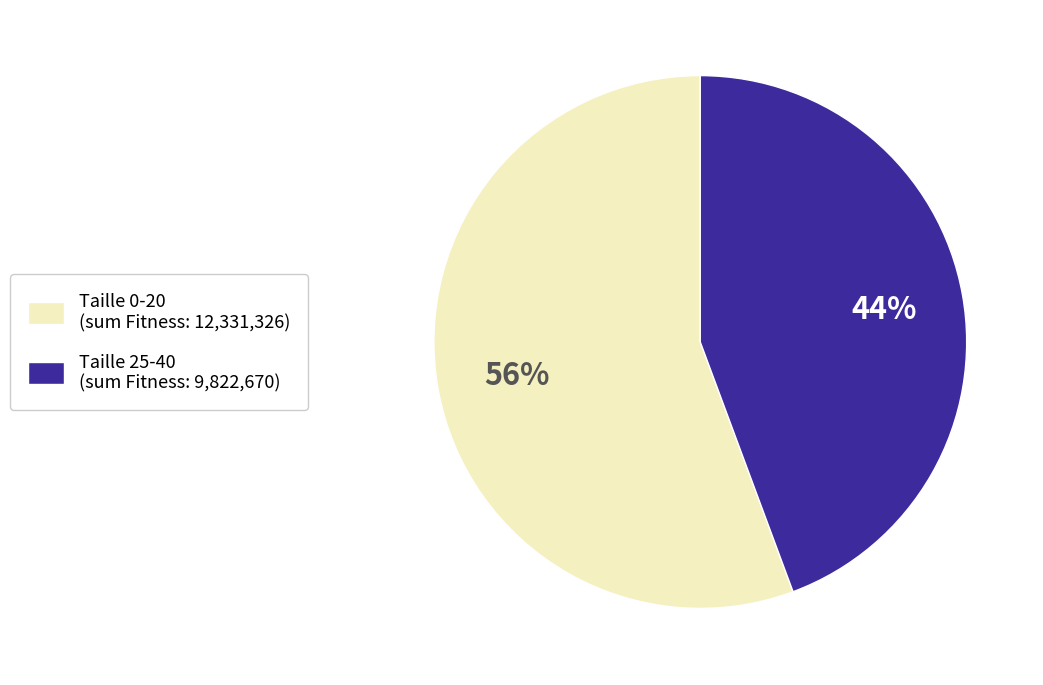

To the nearest percent, what portion does Taille 25-40 (sum Fitness: 9,822,670) represent?

44%